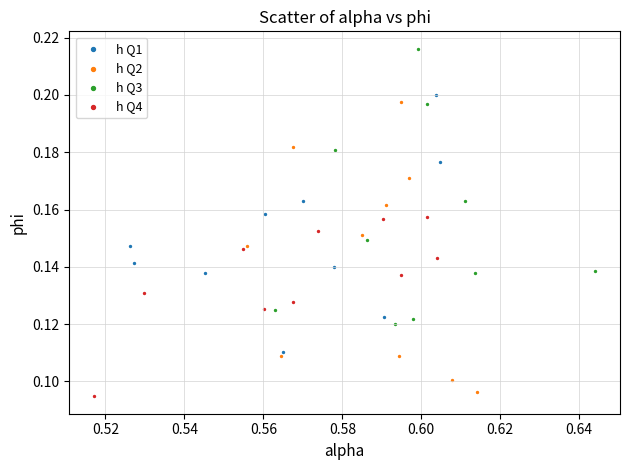

Which series contains the highest Y value?

h Q3